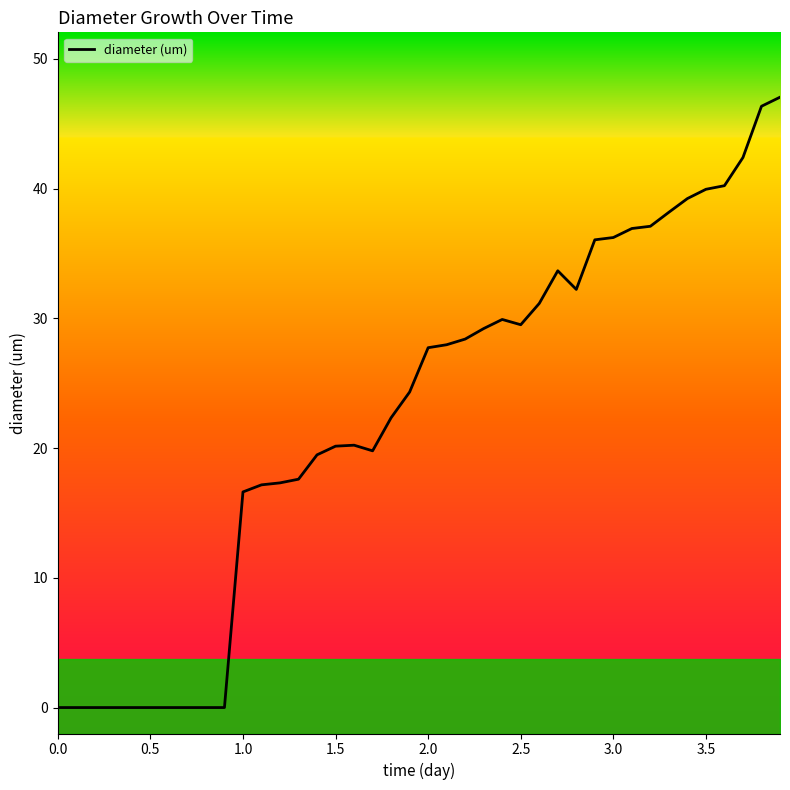

True or false: there are more than 0 points higher than both neighbors.

True